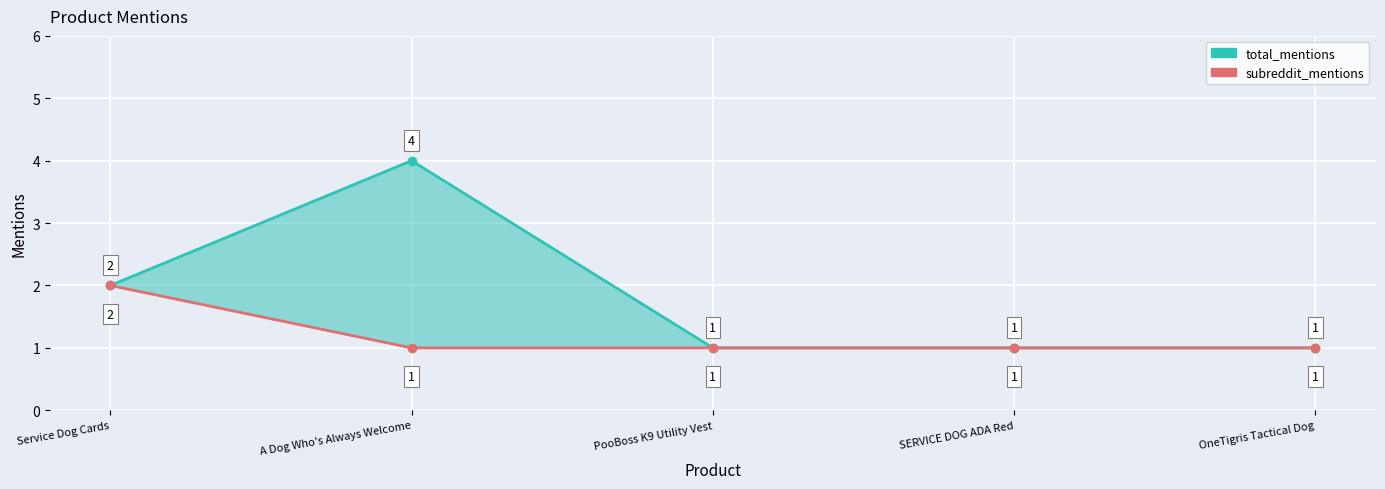

Between A Dog Who's Always Welcome and OneTigris Tactical Dog, which series saw the biggest shift?

total_mentions